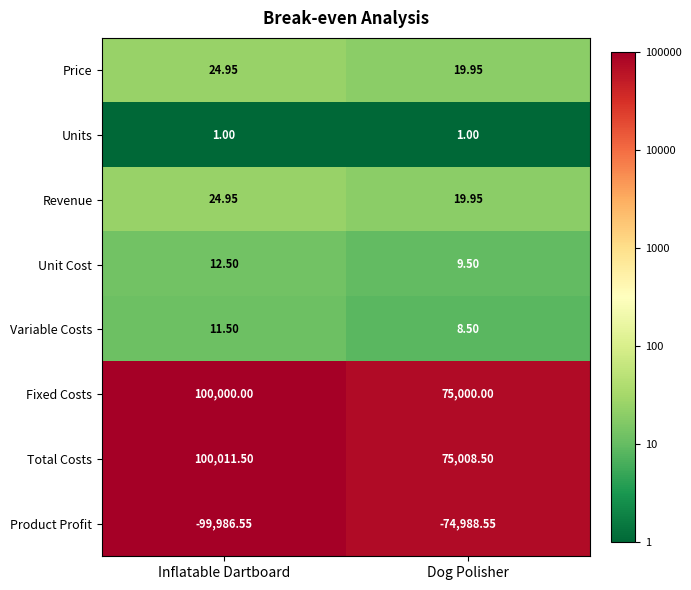

List the labels in order of Variable Costs value, smallest first.

Dog Polisher, Inflatable Dartboard